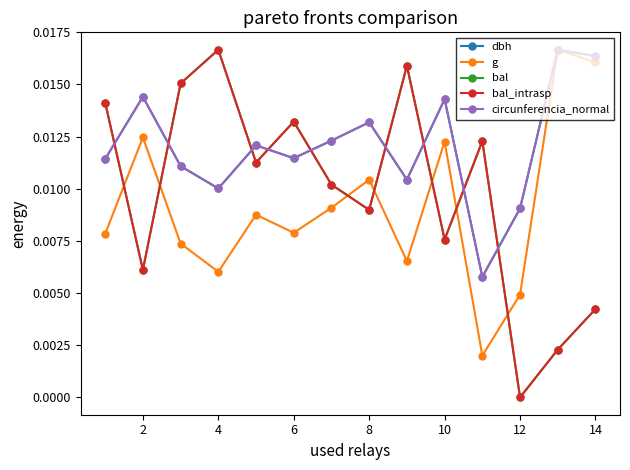

True or false: g and dbh intersect in this chart.

False